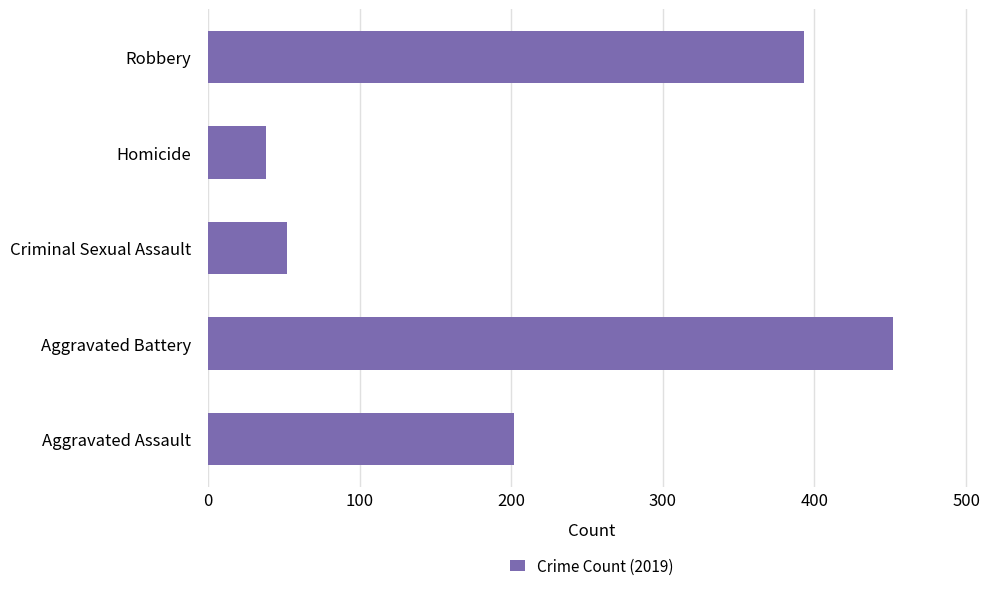

Reading top to bottom, transcribe all the data shown in this chart.

393	38	52	452	202